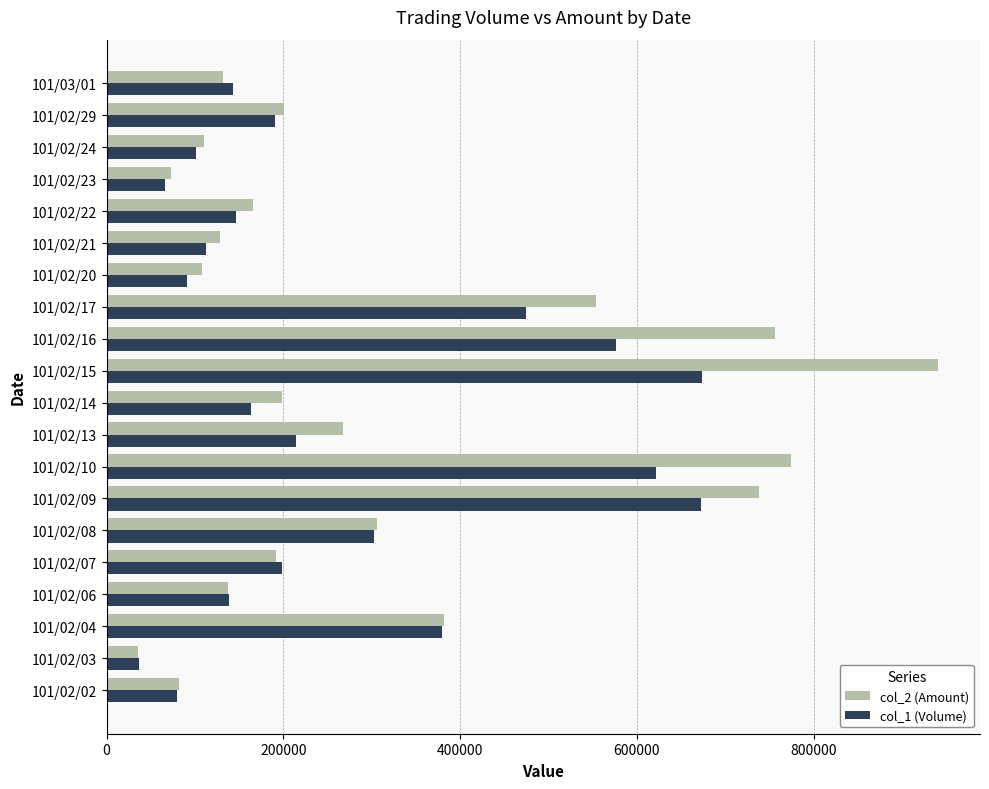

How many categories are shown in the chart?

20